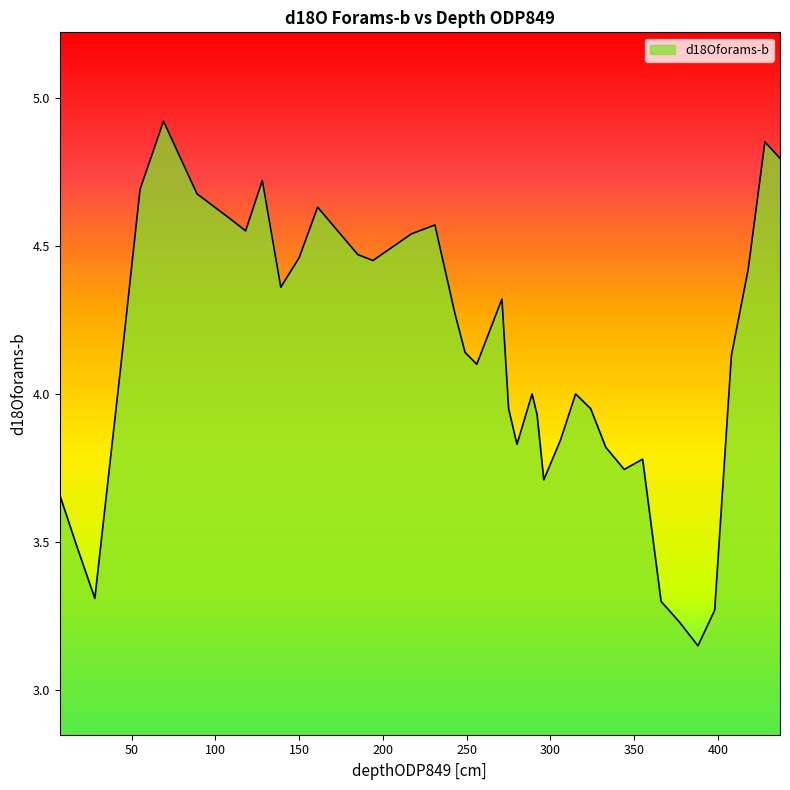

What is the greatest value displayed?

4.9